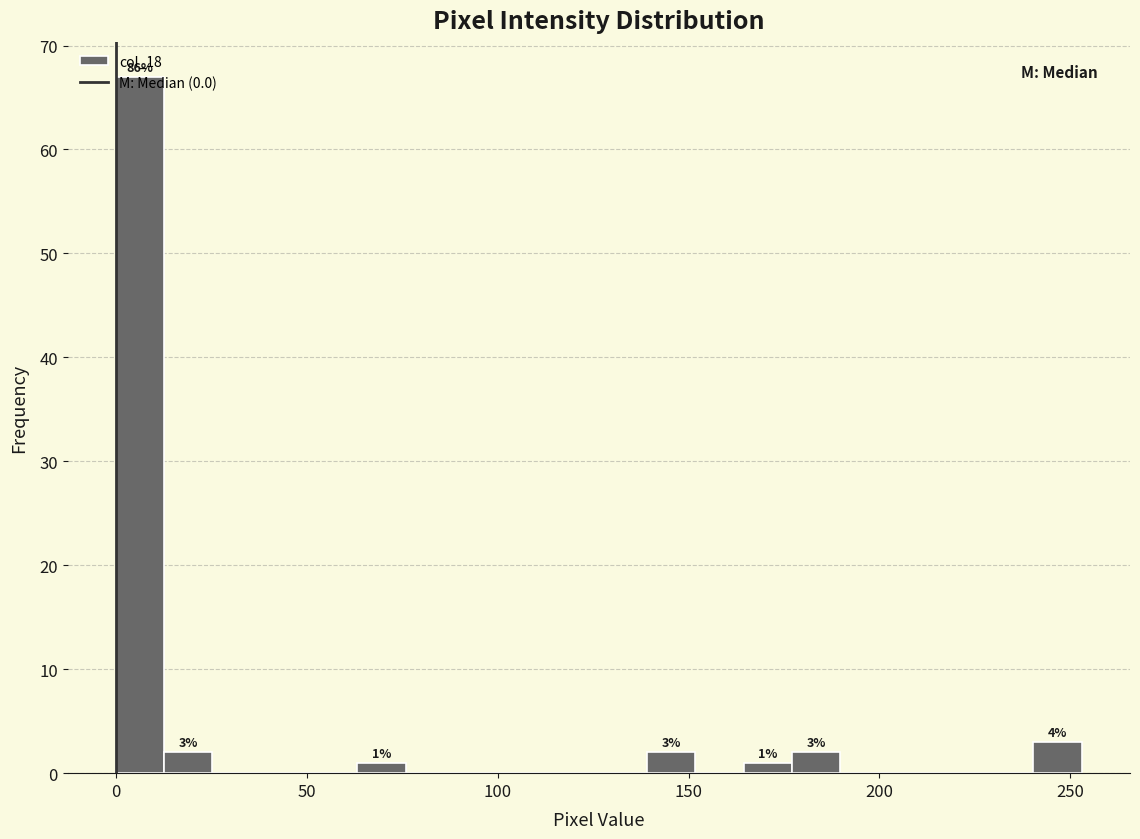

Read against the x-axis, roughly where is the centre of the tallest bar?

5